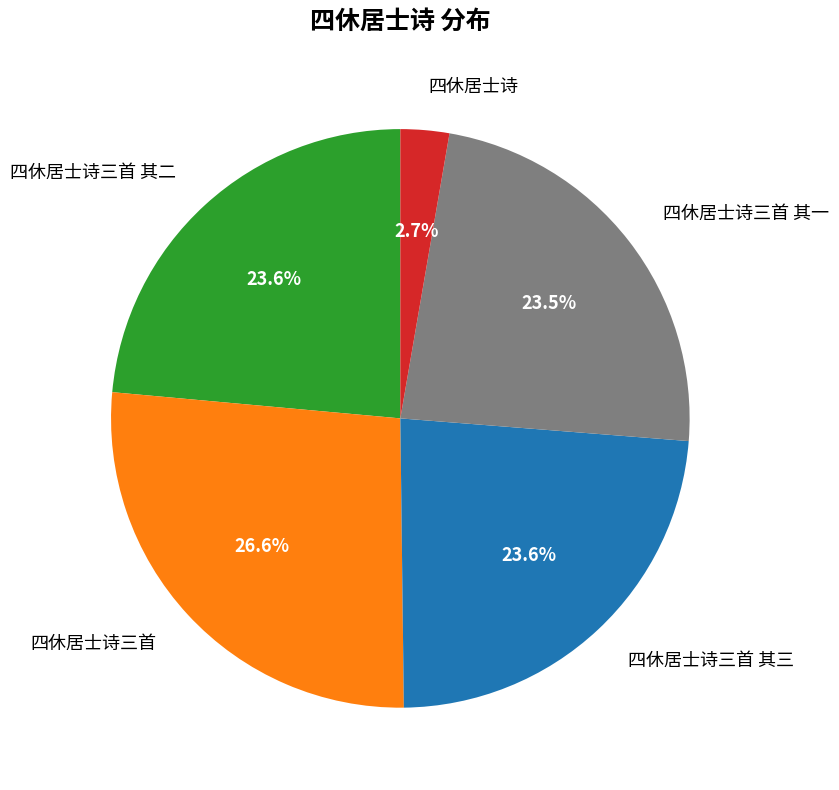

What is the ratio of the value at 四休居士诗三首 to the value at 四休居士诗三首 其一?

1.1